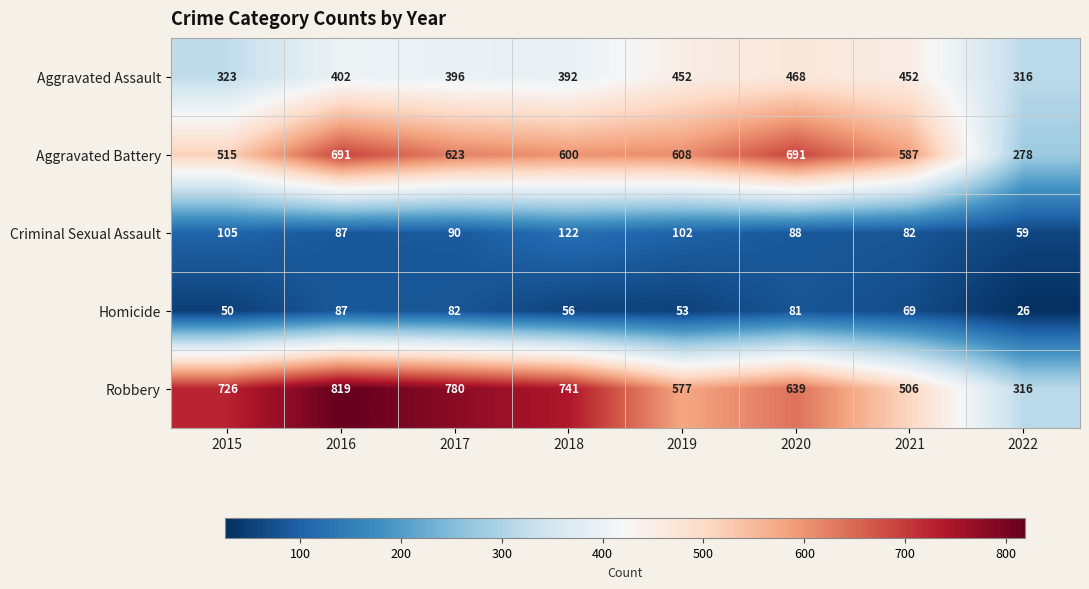

Which category has the highest value across all series?

2016